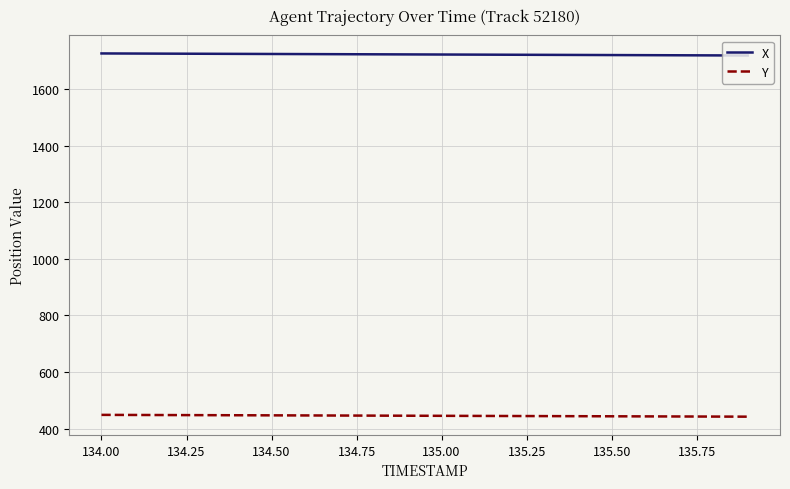

What is the greatest value displayed?

1725.3